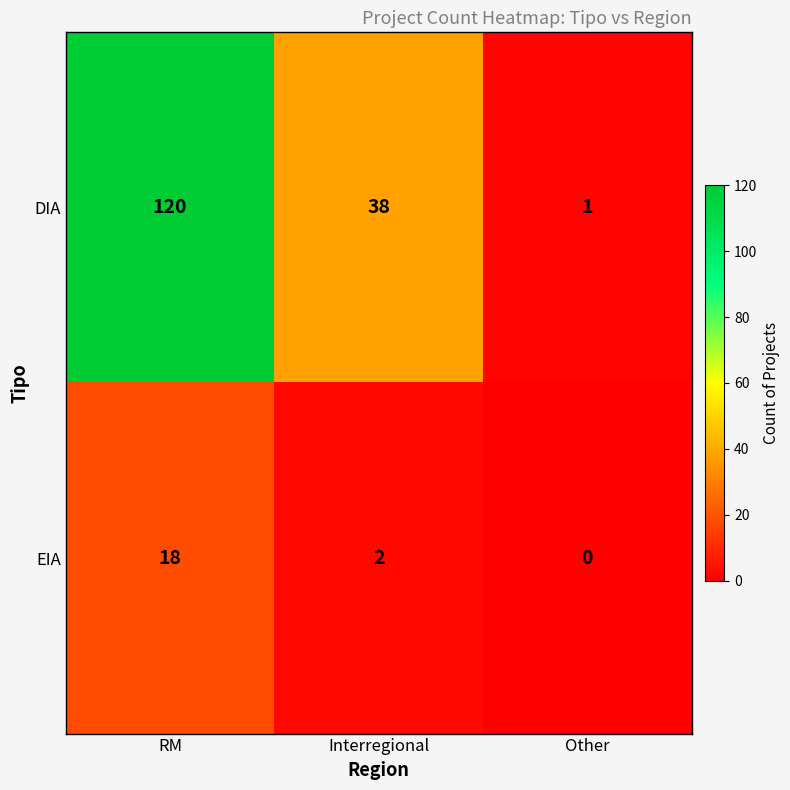

The value of EIA at Interregional is 2. True or false?

True